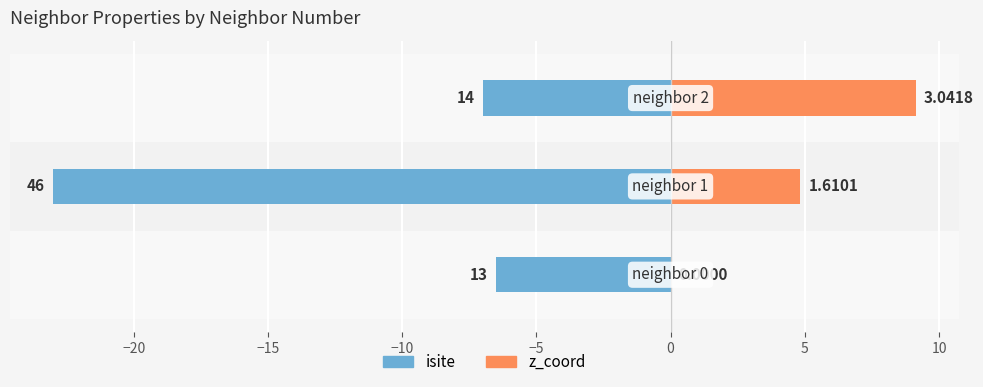

How many groups of bars are there?

3